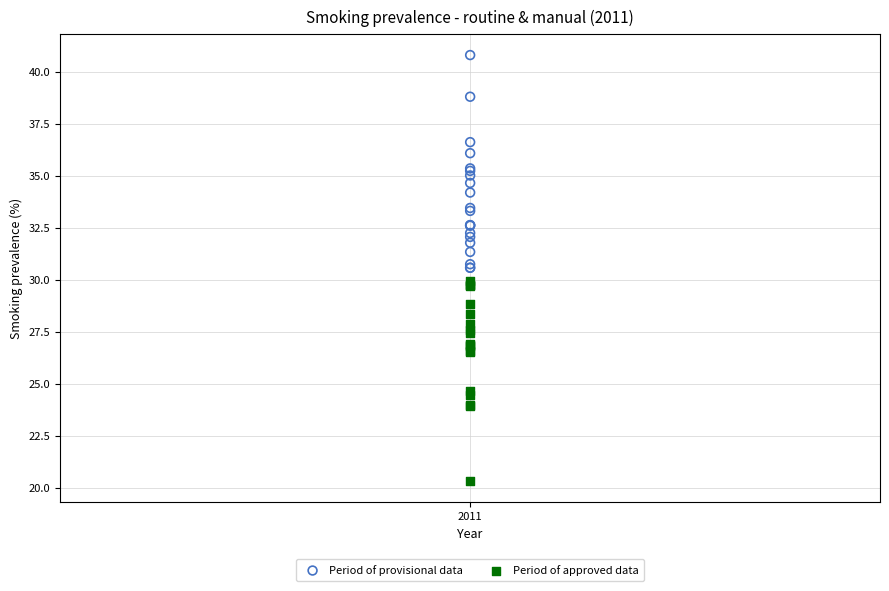

Which series contains the highest Y value?

Period of provisional data